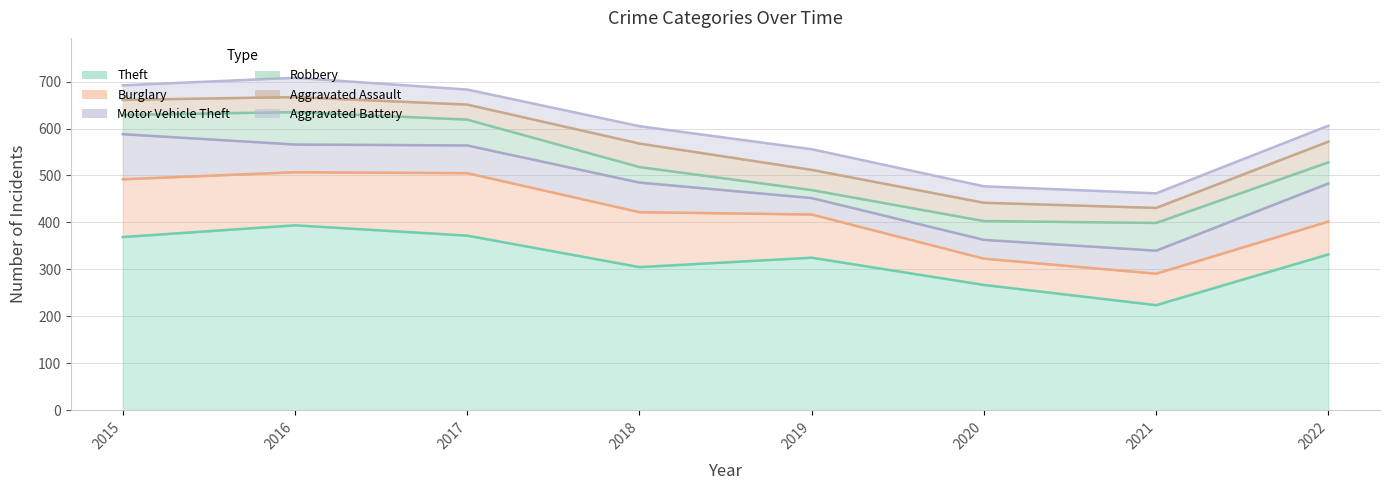

True or false: Theft and Aggravated Assault cross at least once.

False